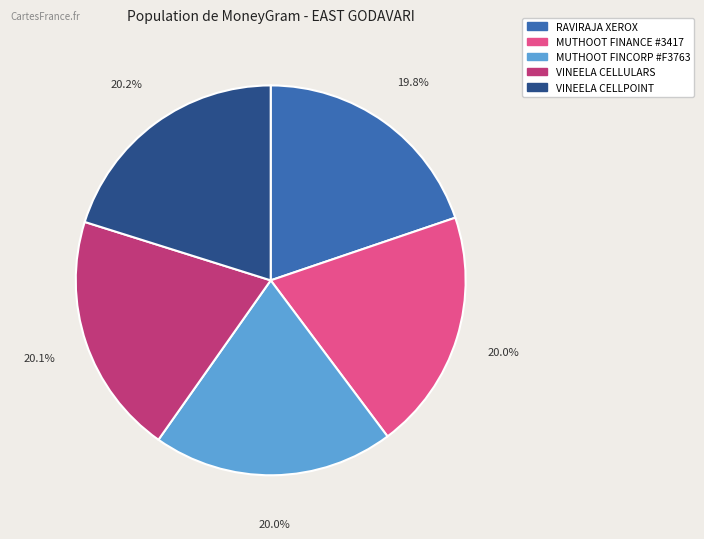

Does any single category account for the majority?

No